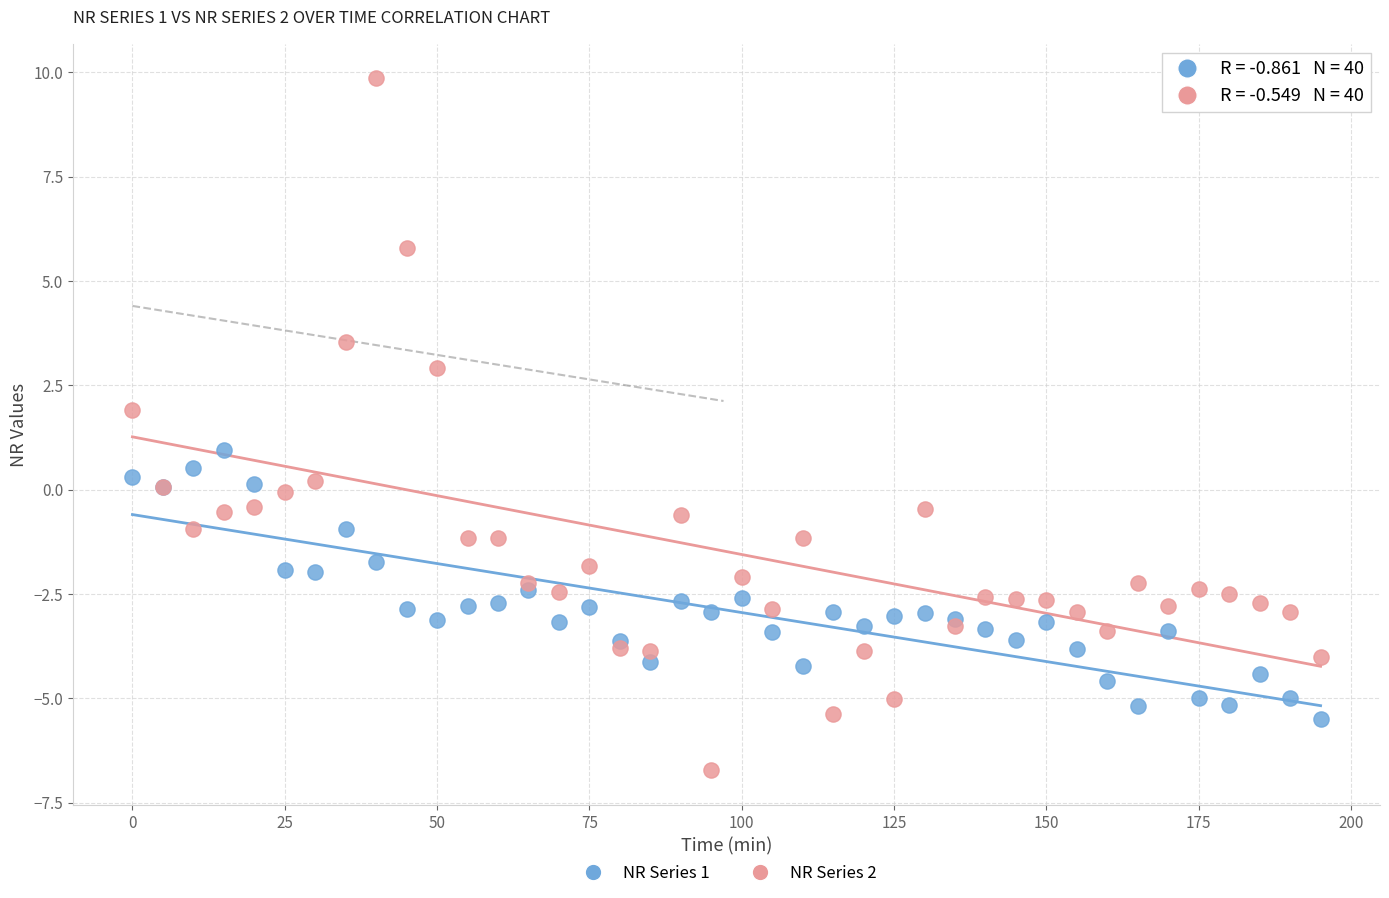

Which series has the widest spread of Y values?

NR Series 2